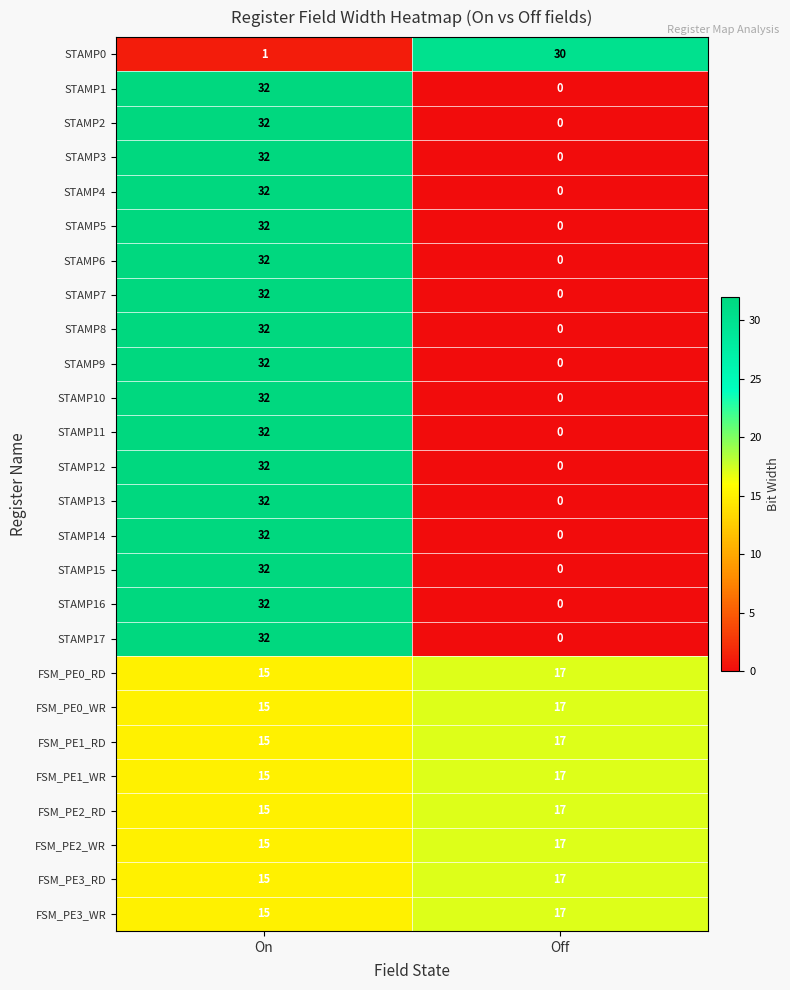

At which category is the sum across all series the highest?

On